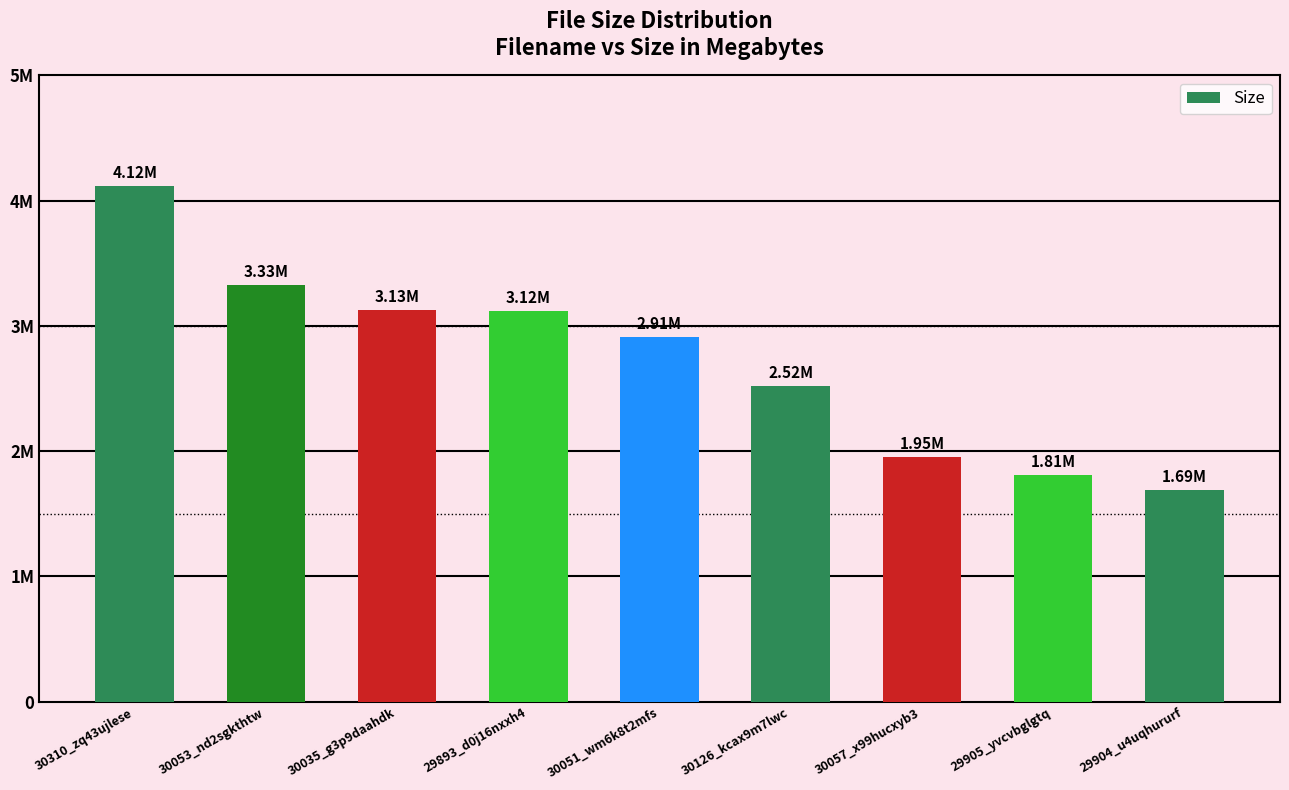

Are the bars grouped side by side (vs. stacked)?

No